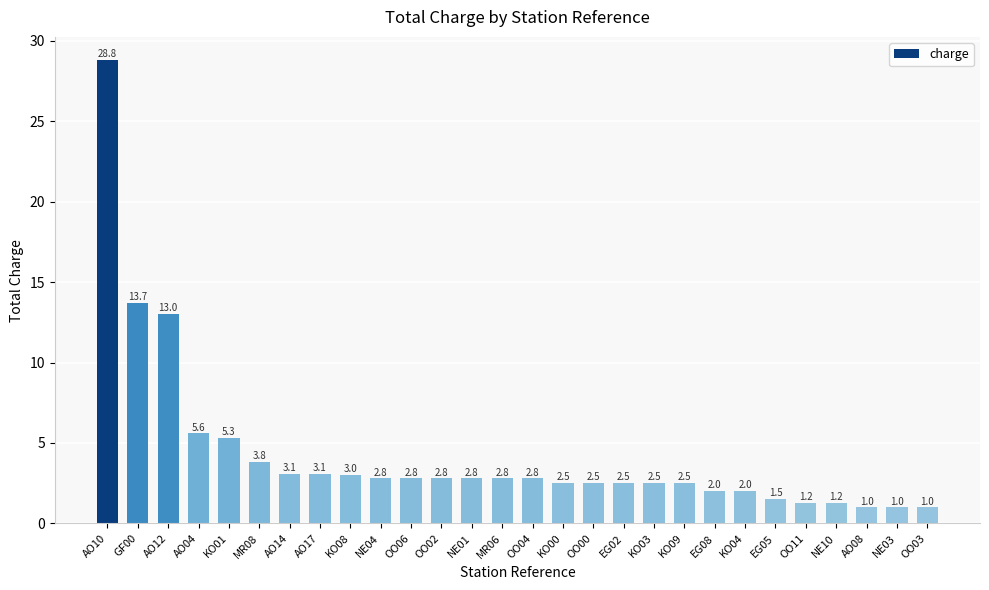

What is the difference between the second highest and minimum values?

12.7